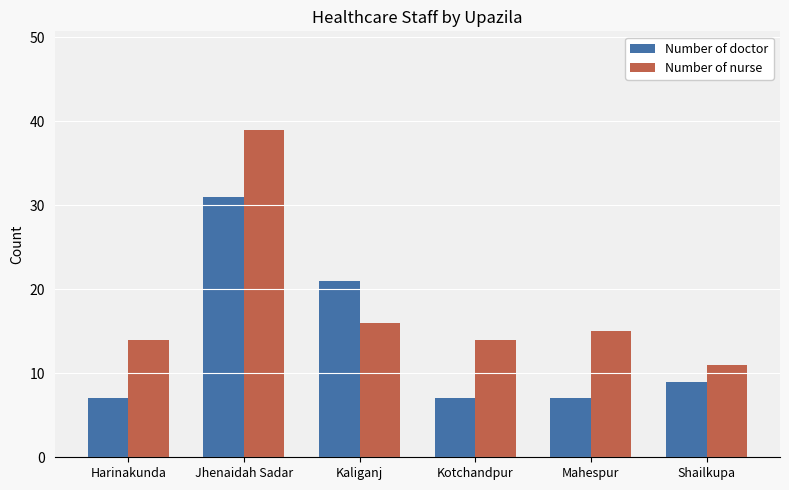

What is the minimum value shown in the chart?

7